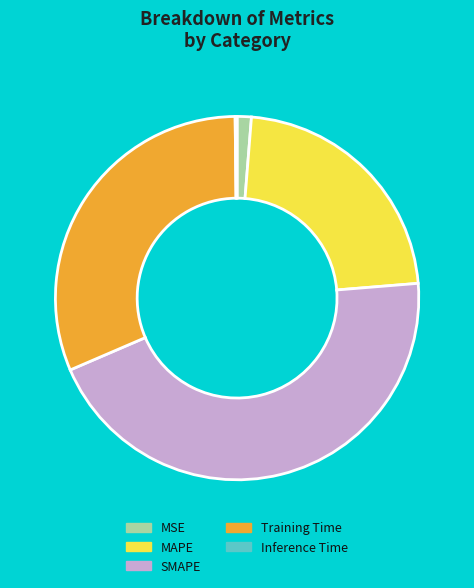

True or false: MAPE accounts for 8% of the total.

False